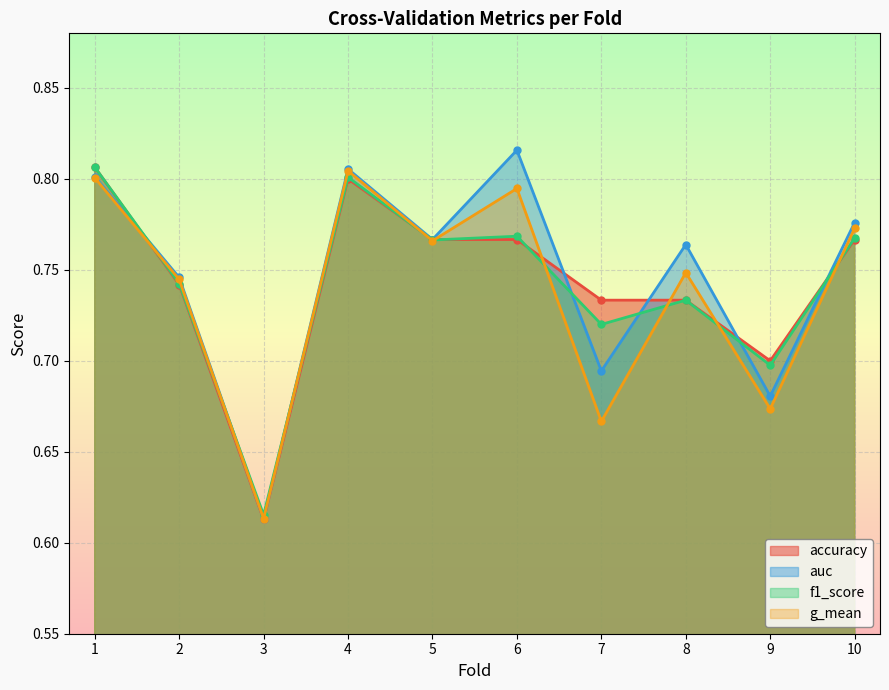

The value of f1_score at 4 is 0.3. True or false?

False